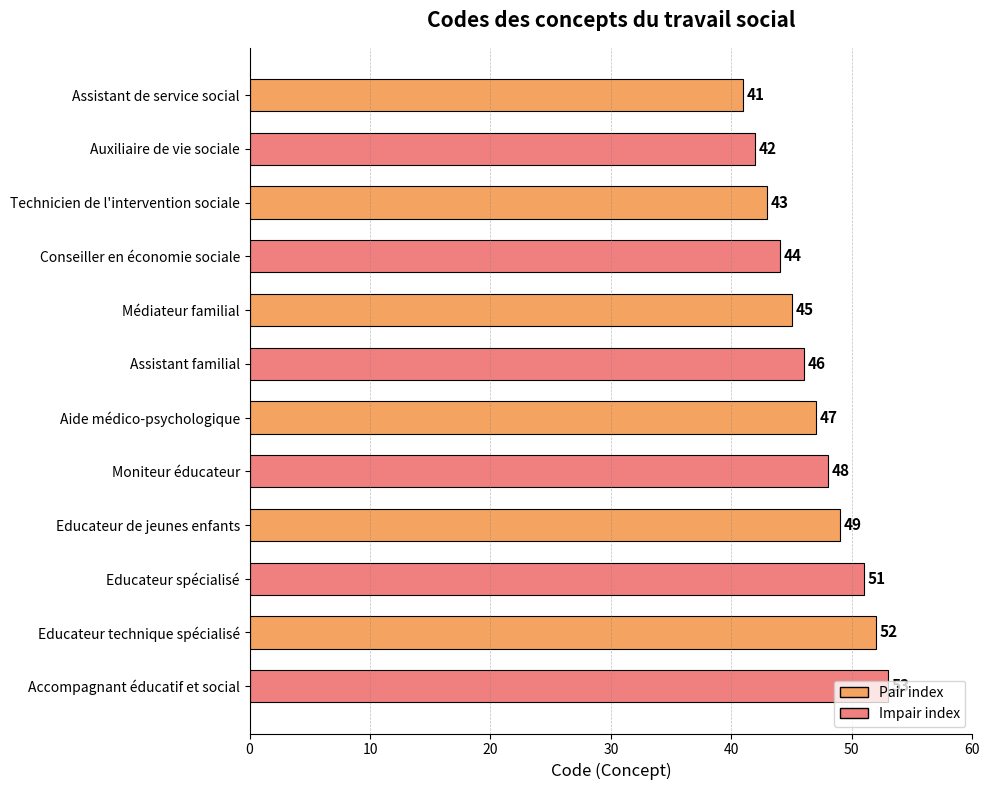

What position from the bottom is Educateur spécialisé?

3